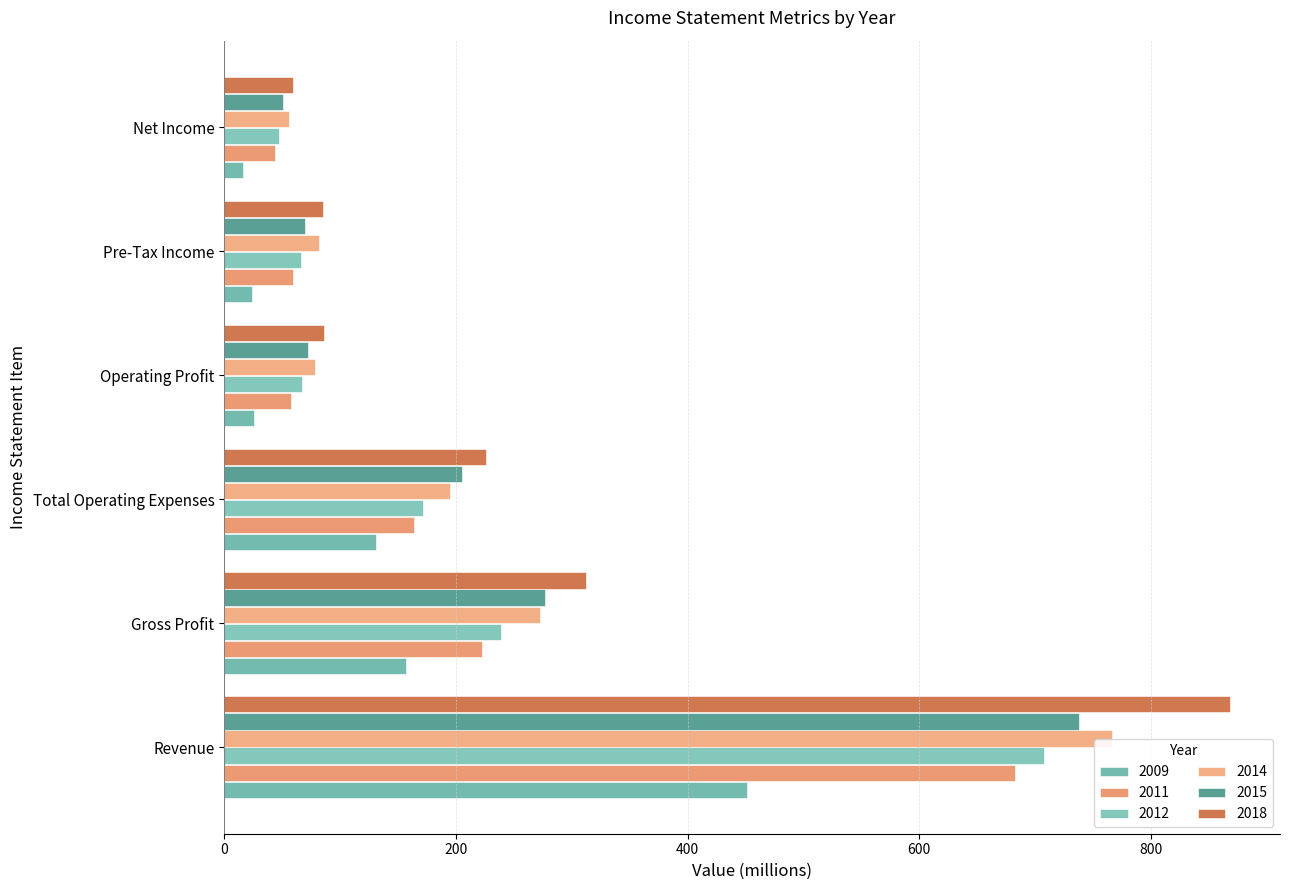

Where does the 2014 series first go above 195?

Revenue